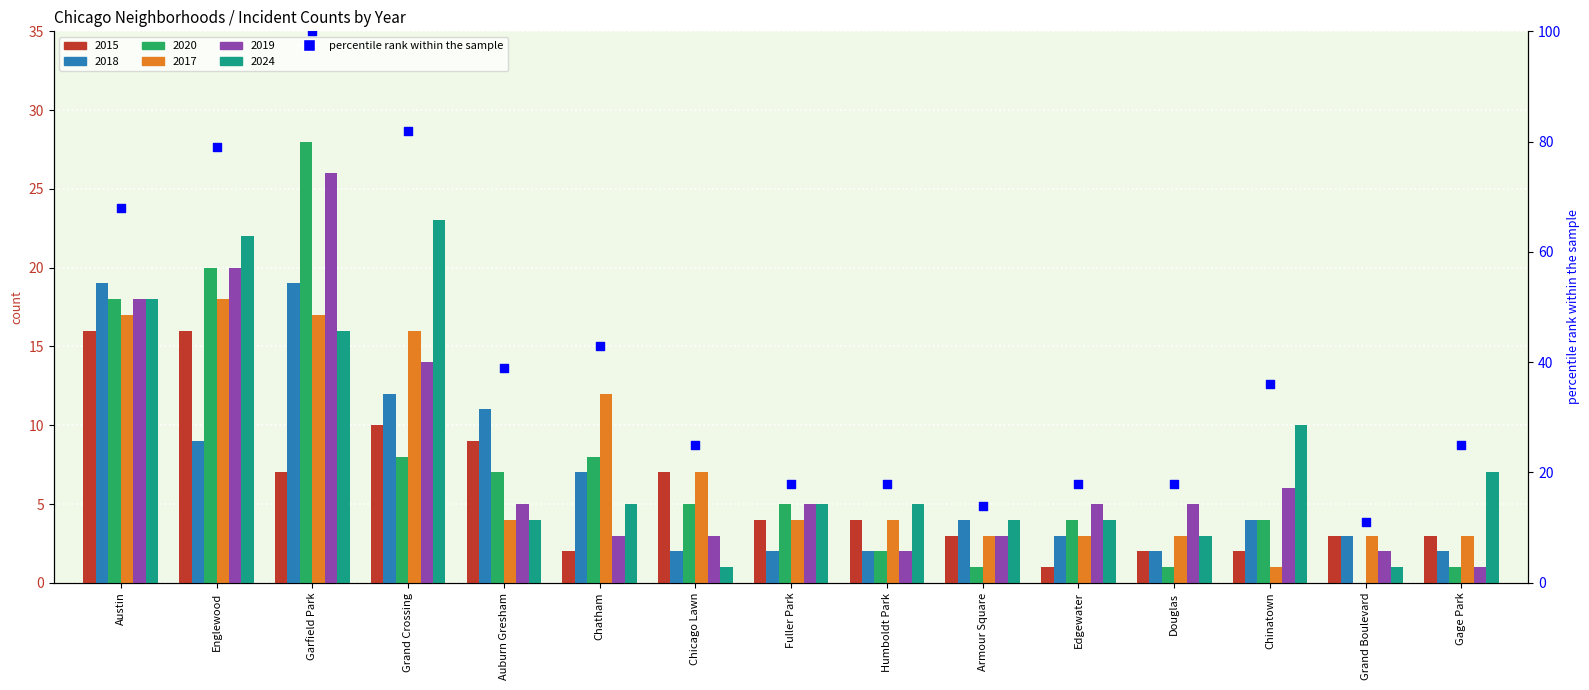

Between Douglas and Austin, which is larger?

Austin